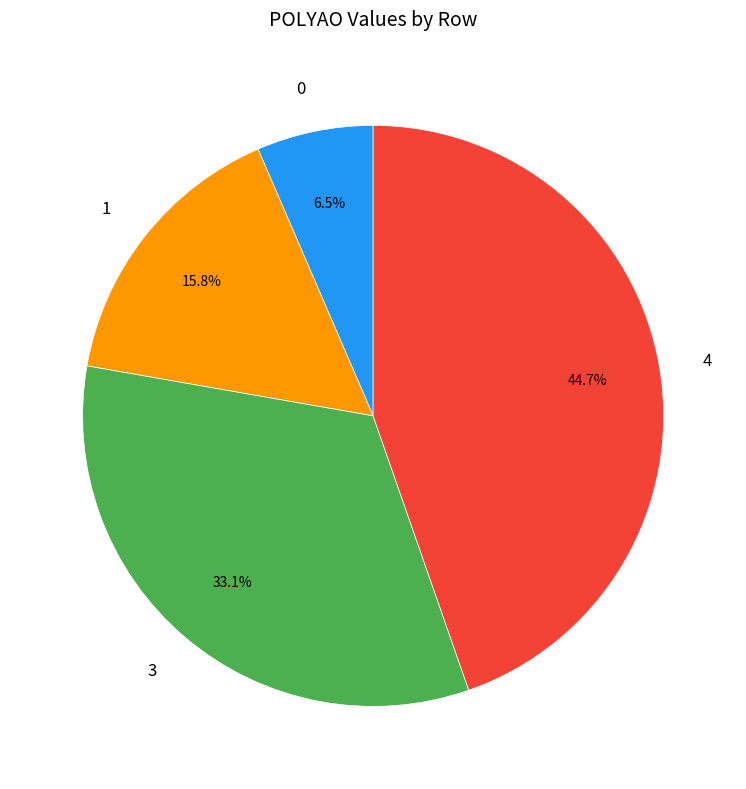

The 1 slice represents 30% of the pie. True or false?

False